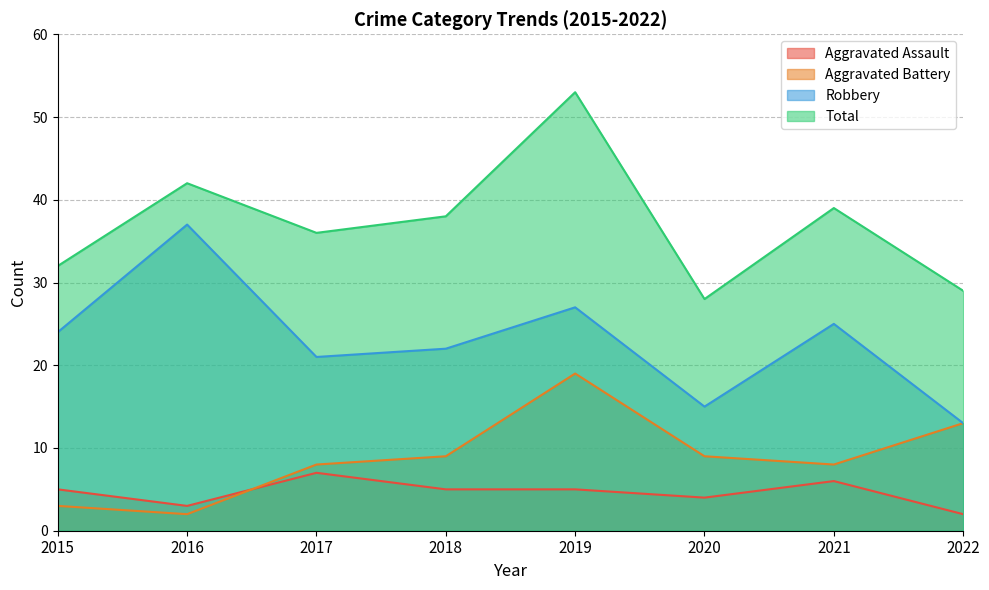

Which series has the largest total across all categories?

Total